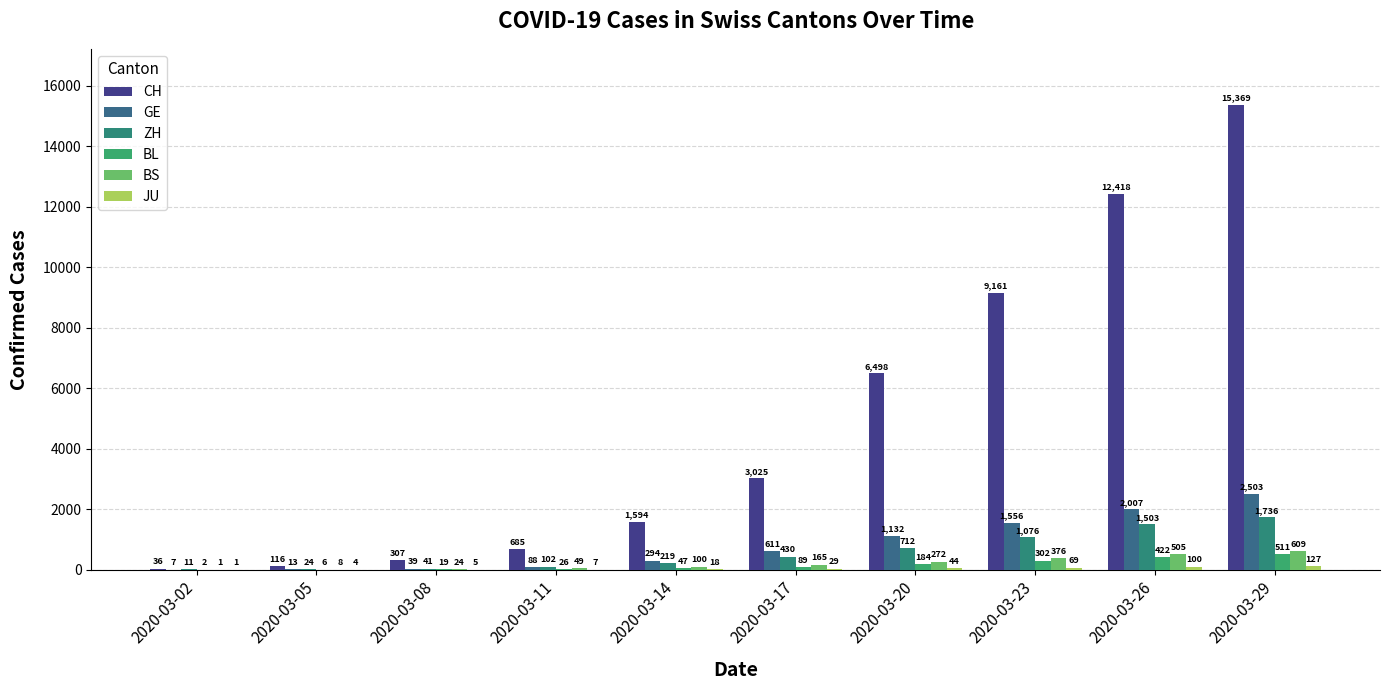

How many series are shown in this chart?

6